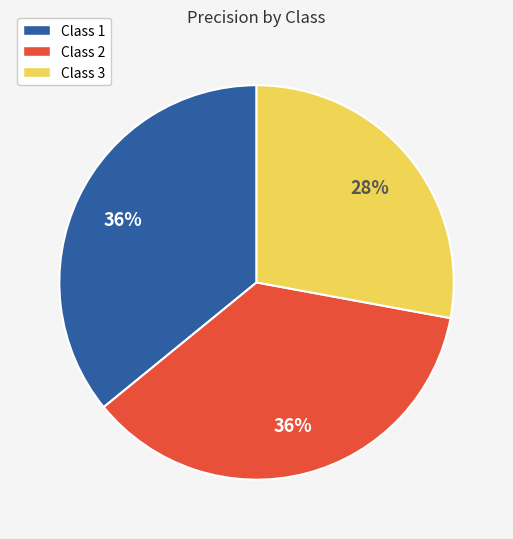

Which category has the smallest portion of the pie?

Class 3